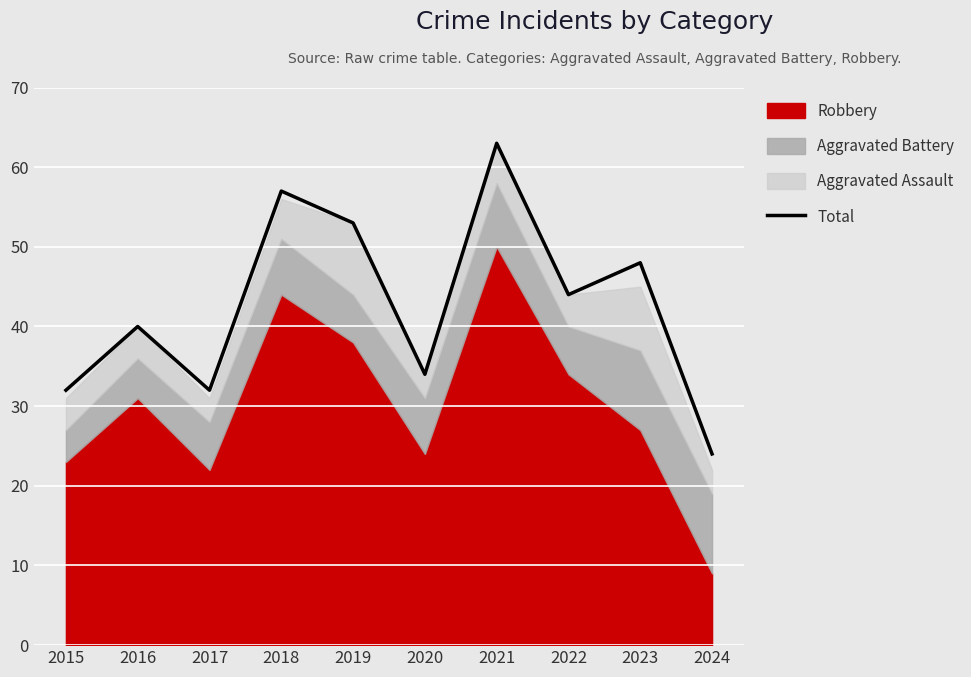

At which category does the chart reach its minimum across all series?

2024